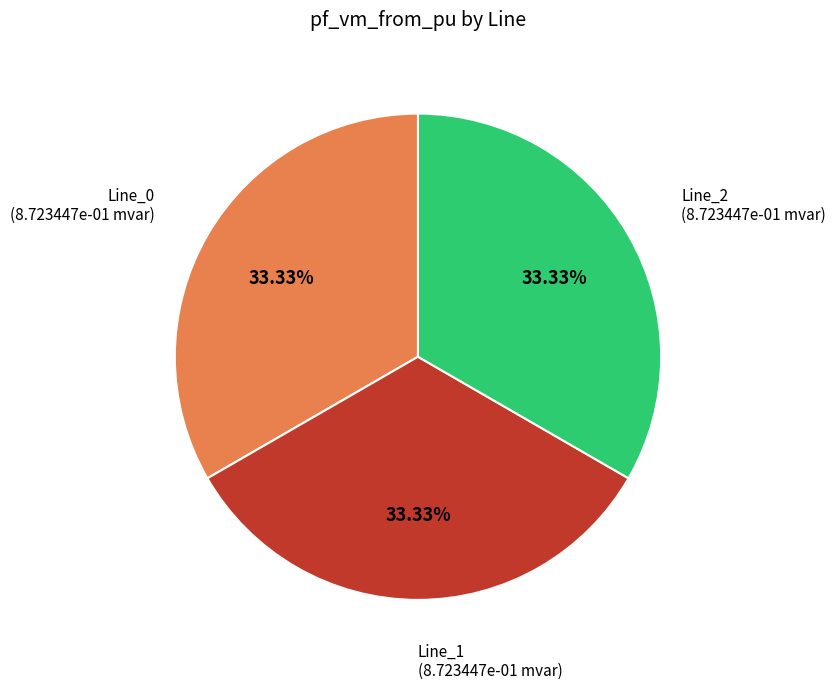

How many segments does this pie chart have?

3